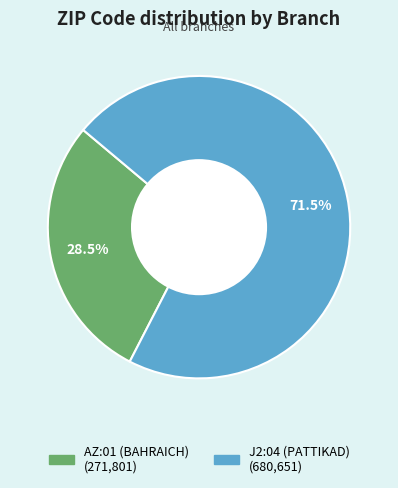

To the nearest percent, what is the combined percentage of J2:04 (PATTIKAD) and AZ:01 (BAHRAICH)?

100%